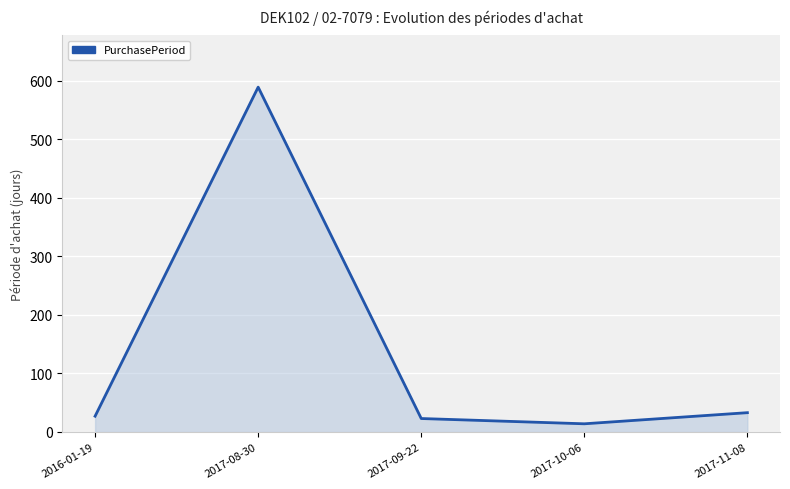

What is the difference between the values at 2016-01-19 and 2017-08-30?

562